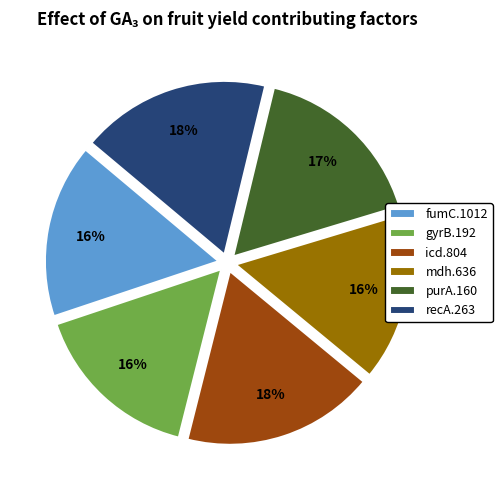

To the nearest percent, what is the difference between the recA.263 and mdh.636 slice percentages?

2%